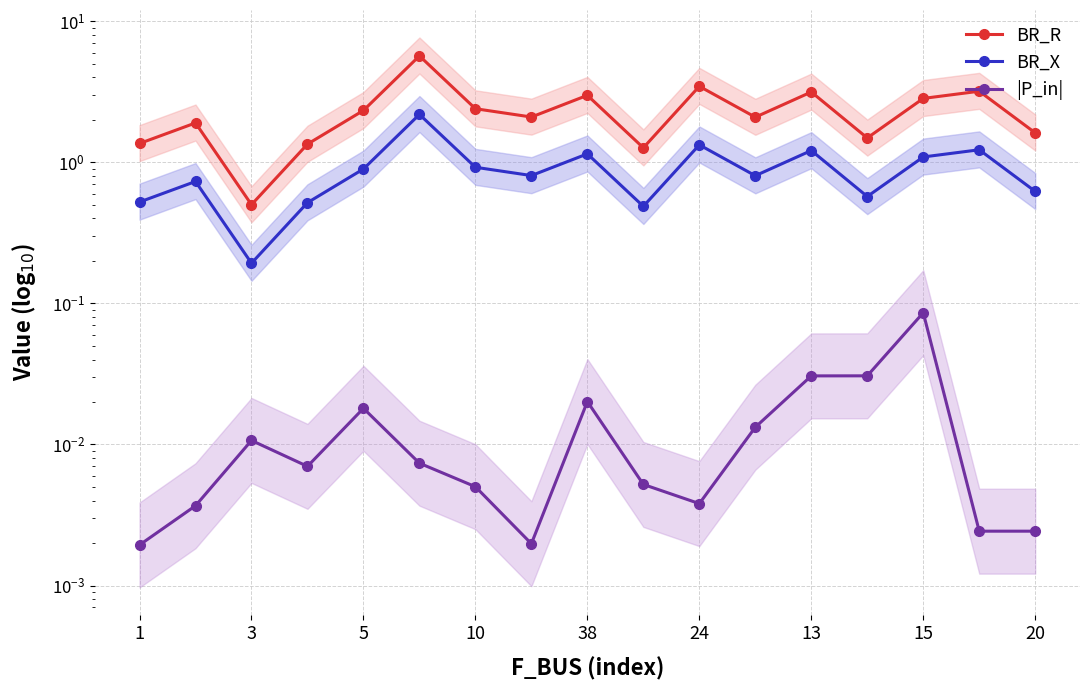

Which series changed the most between 10 and 9?

BR_R